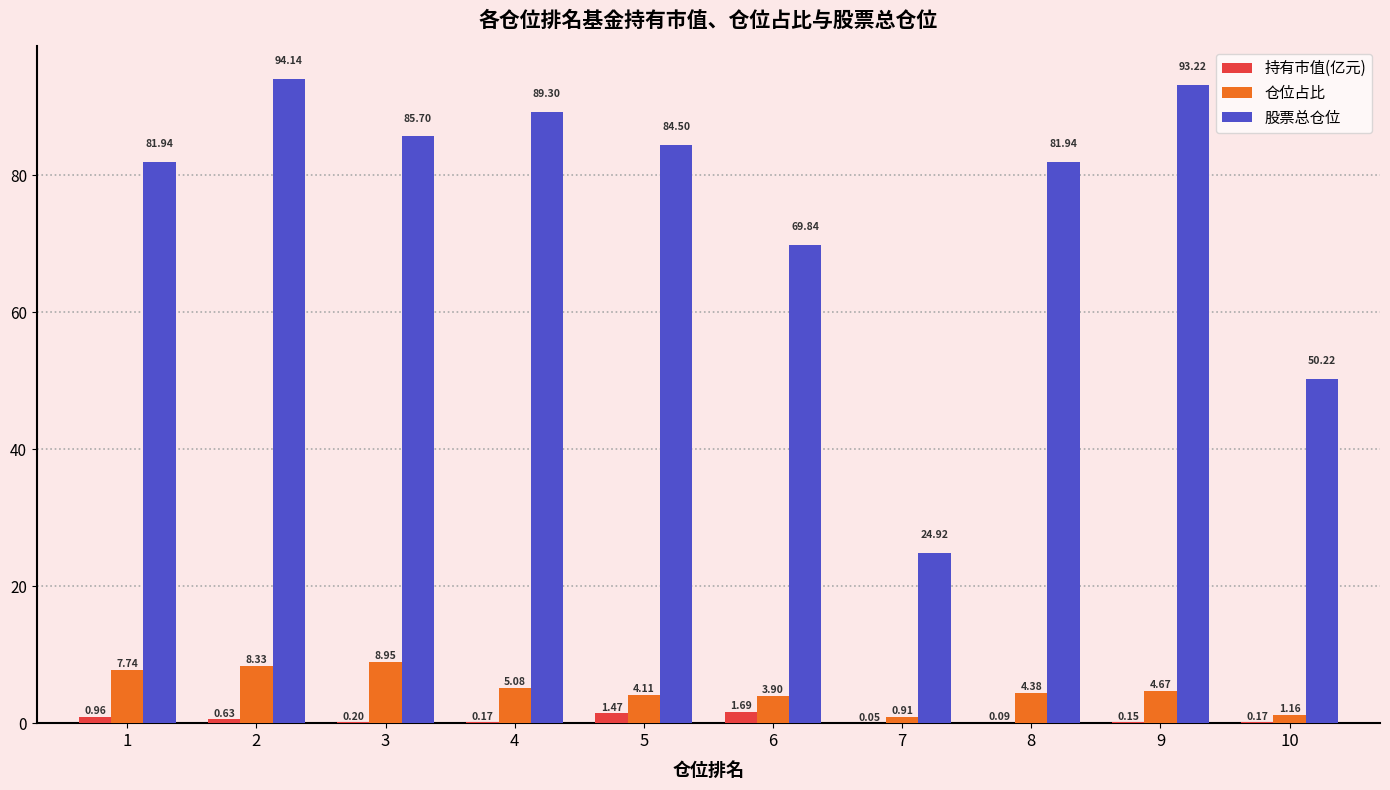

Are the bars horizontal?

No